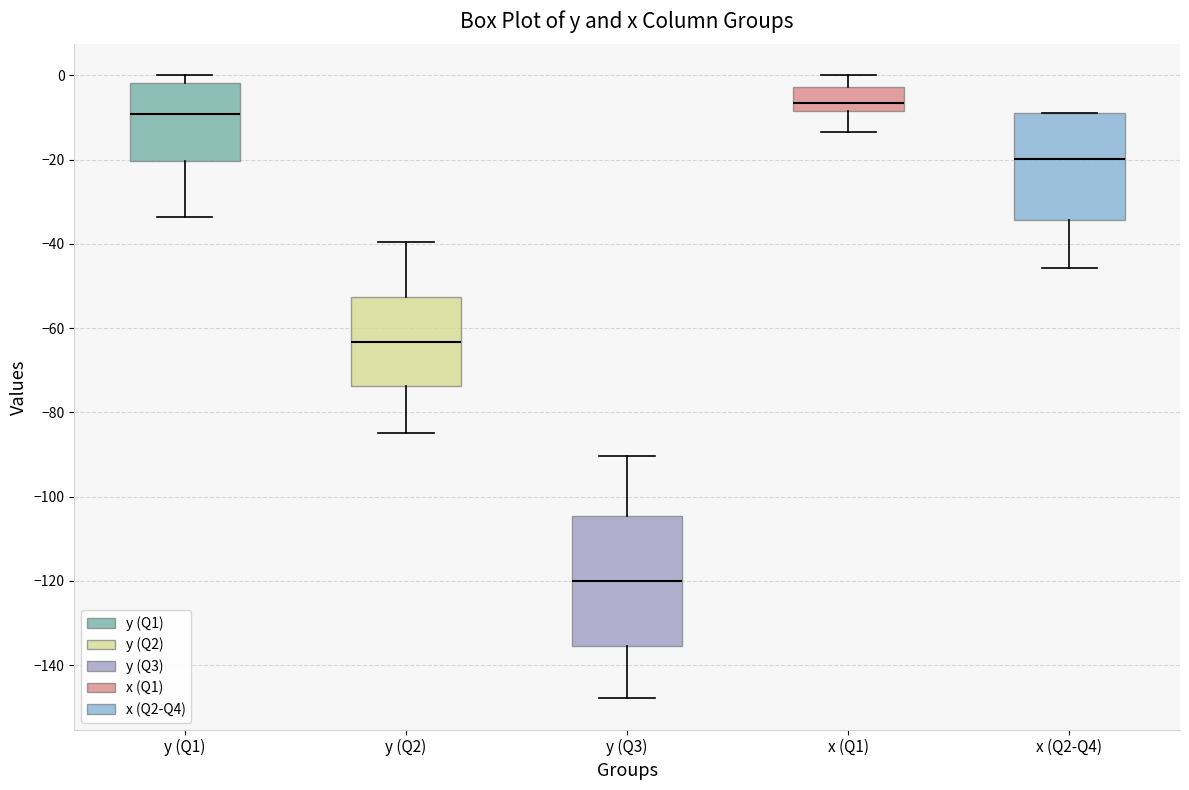

Reading left to right, read every box against the y-axis: the position of its median line, the range the box covers, and the ends of its whiskers. The values are not printed on the chart, so give them approximately, as read against the axis.

y (Q1): median -10, box -20 to -2, whiskers -34 to 0
y (Q2): median -64, box -74 to -52, whiskers -84 to -40
y (Q3): median -120, box -136 to -104, whiskers -148 to -90
x (Q1): median -6, box -8 to -2, whiskers -14 to 0
x (Q2-Q4): median -20, box -34 to -8, whiskers -46 to -8